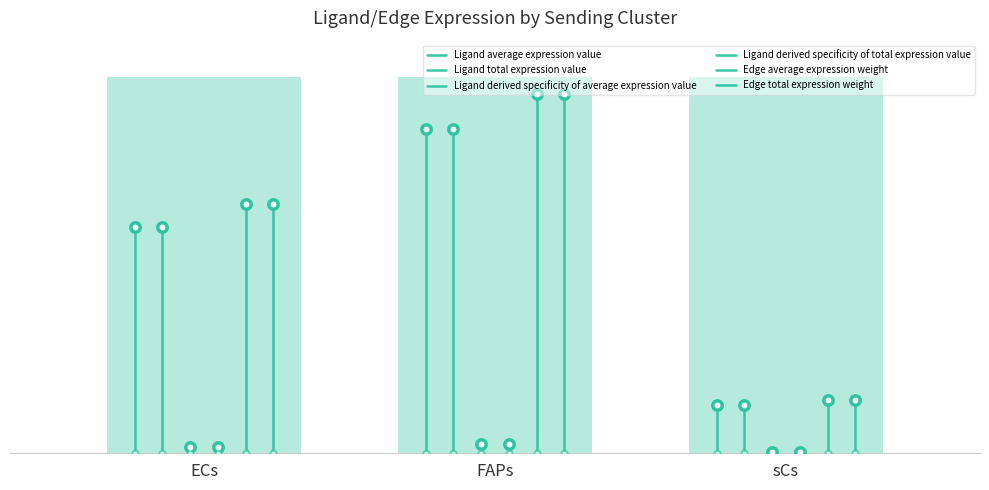

Which series has the widest spread of Y values?

Edge average expression weight